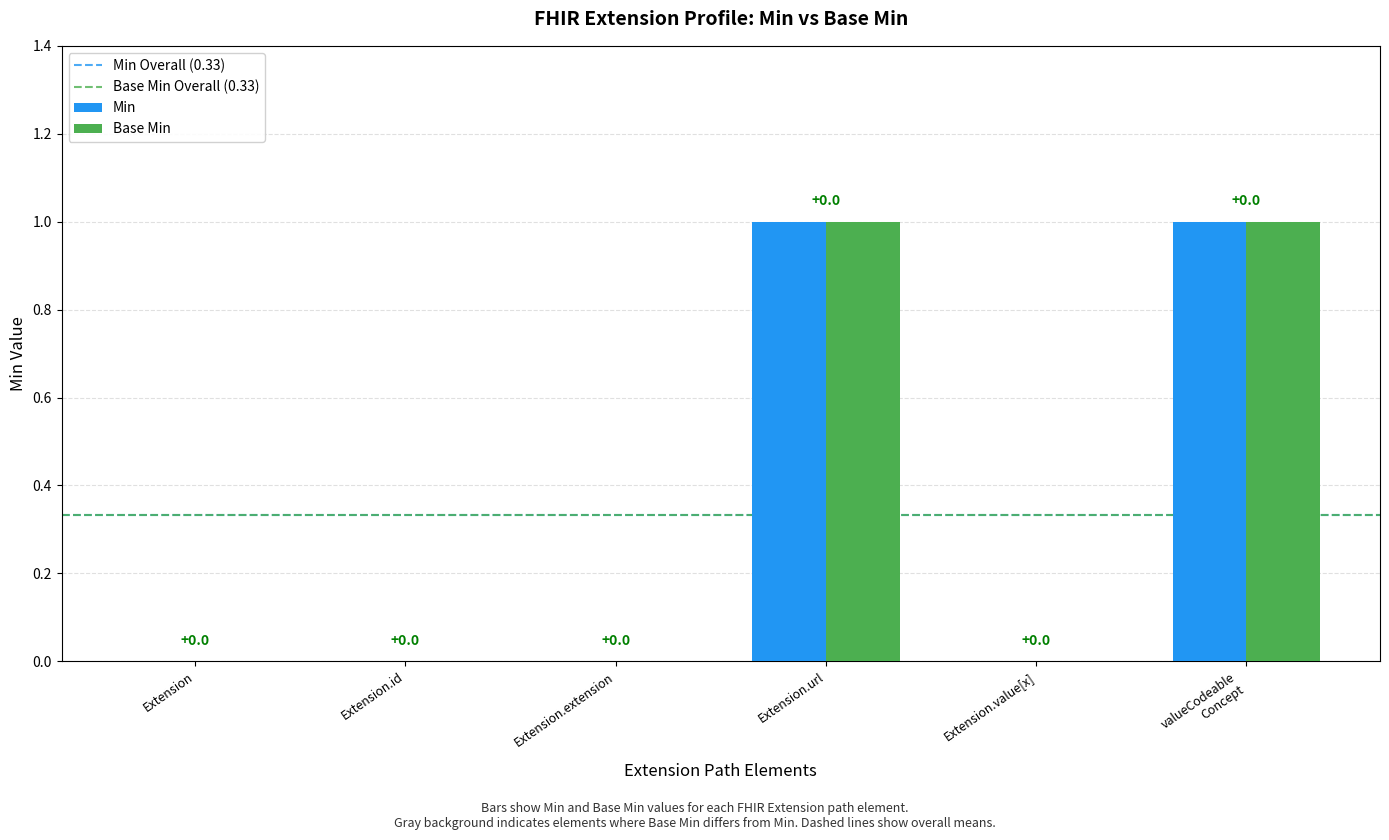

The value of Min at Extension is 0. True or false?

True